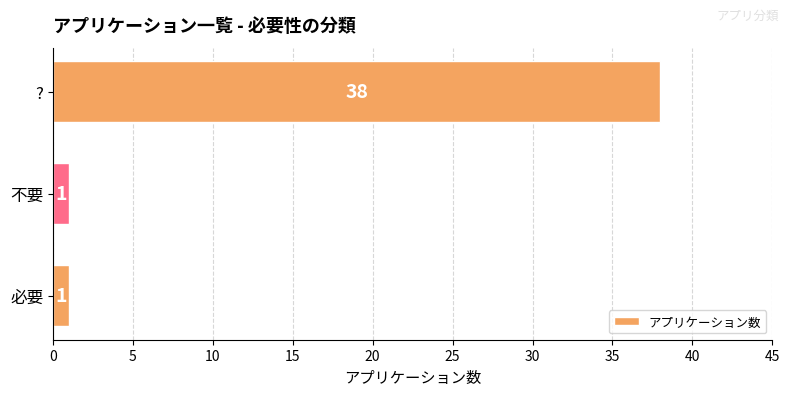

What is the average value?

13